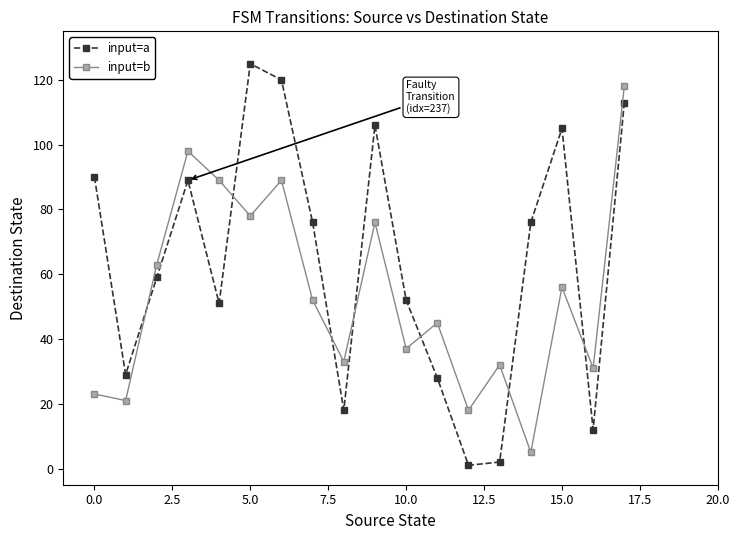

How many intersections are there between input=a and input=b?

7